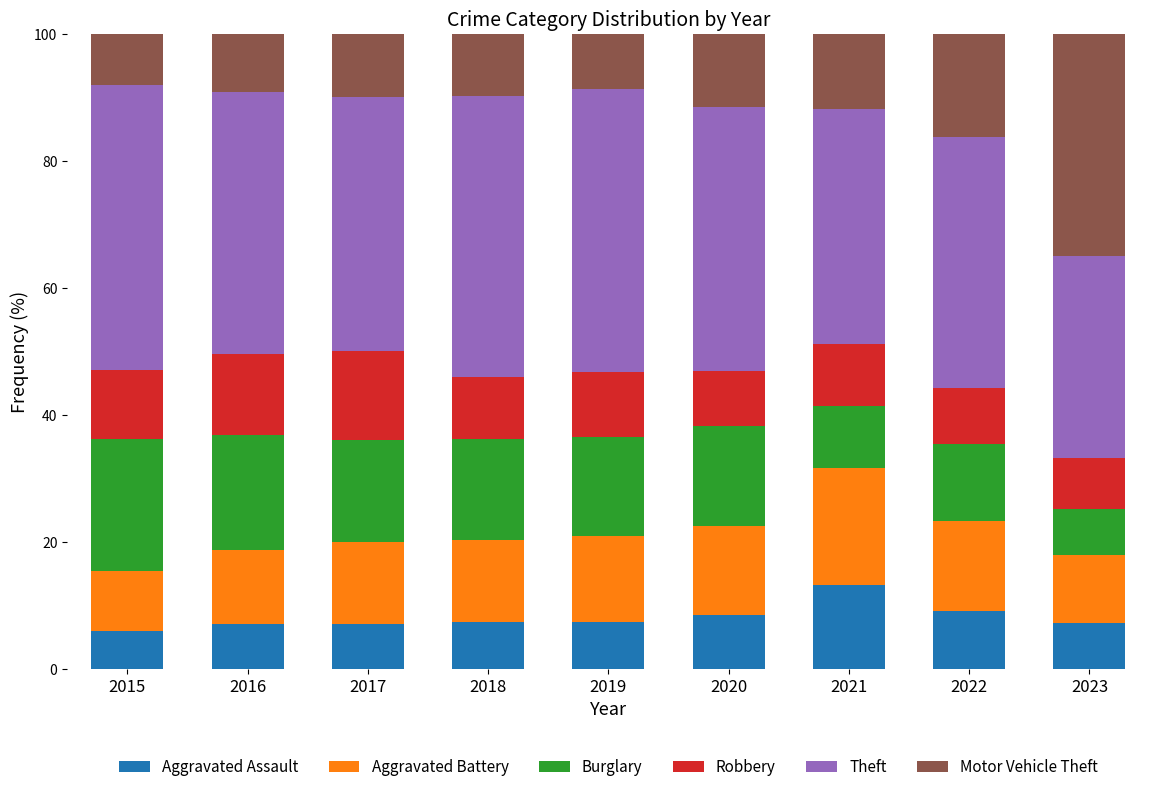

What is the lowest value of the Aggravated Assault series?

6.0